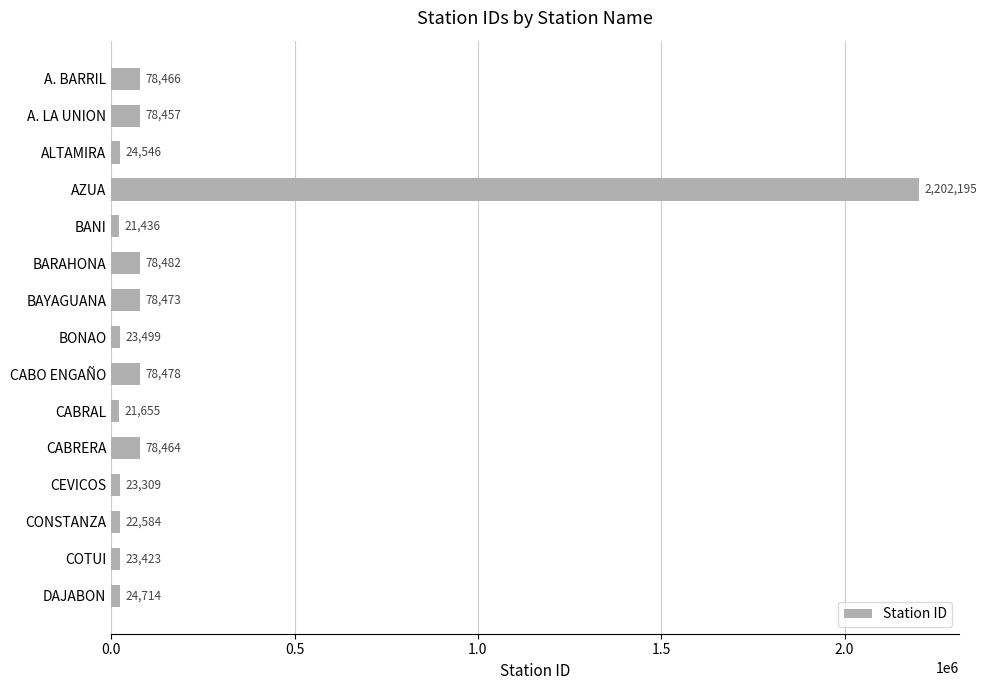

Reading top to bottom, transcribe all the data shown in this chart.

A. BARRIL=78466	A. LA UNION=78457	ALTAMIRA=24546	AZUA=2202195	BANI=21436	BARAHONA=78482	BAYAGUANA=78473	BONAO=23499	CABO ENGAÑO=78478	CABRAL=21655	CABRERA=78464	CEVICOS=23309	CONSTANZA=22584	COTUI=23423	DAJABON=24714